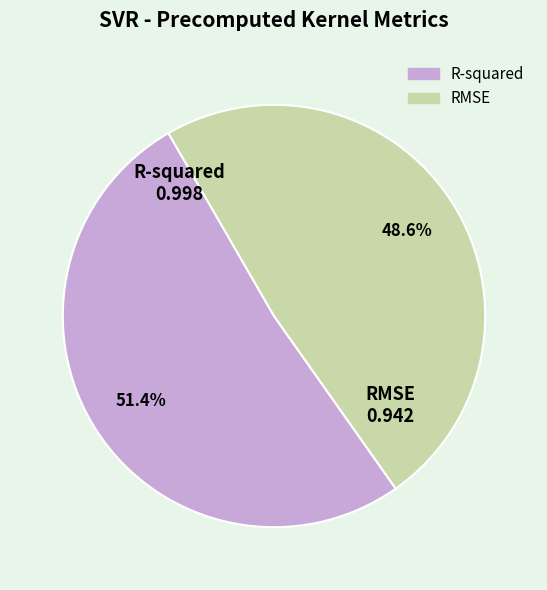

Count the number of slices in the pie.

2